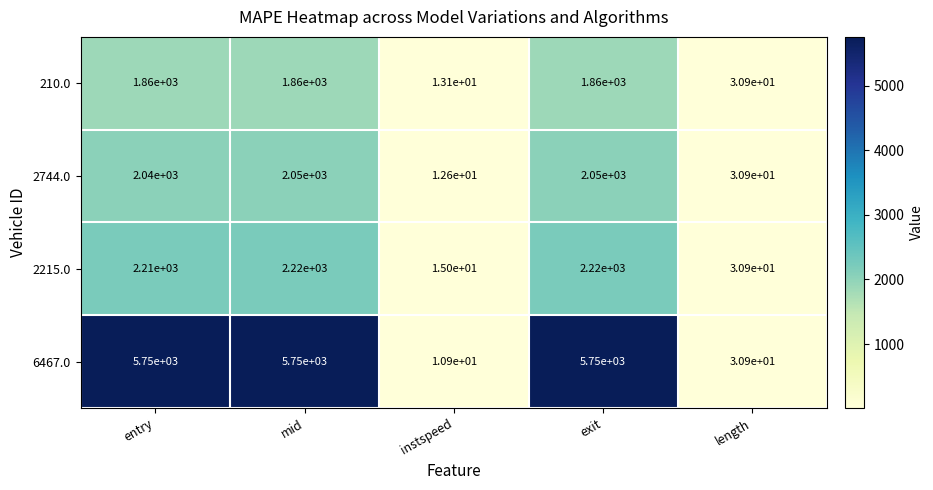

What is the approximate value of 2744.0 at mid?

2050.0